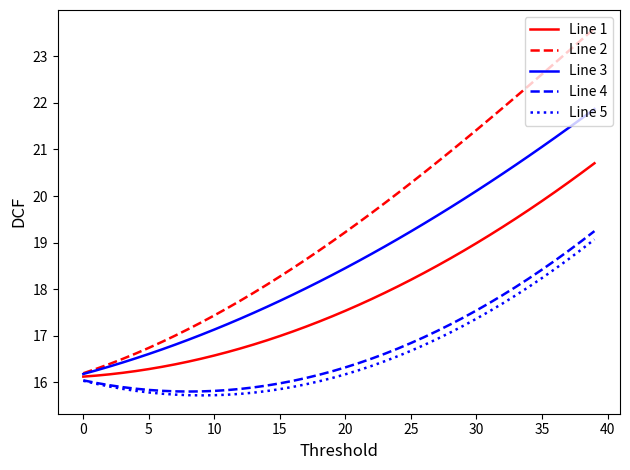

What is the maximum value shown in the chart?

23.6